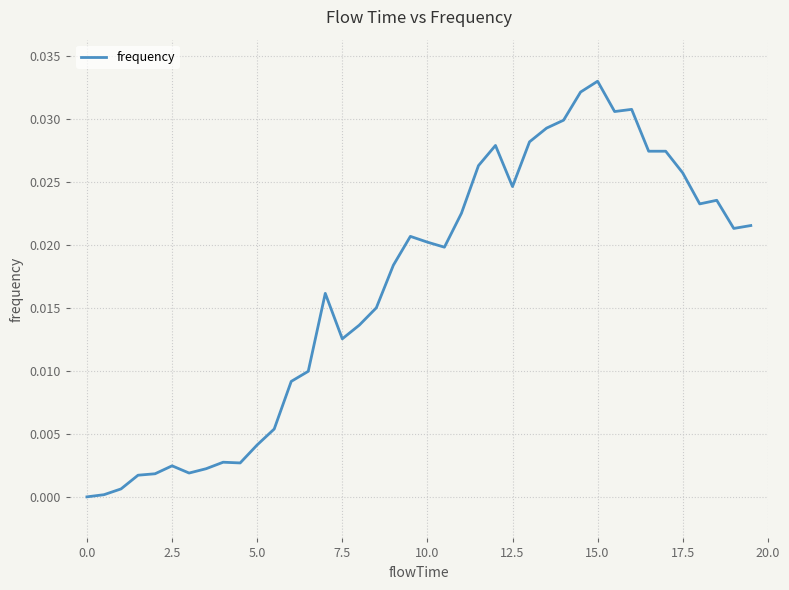

Which category has the highest value across all series?

15.0